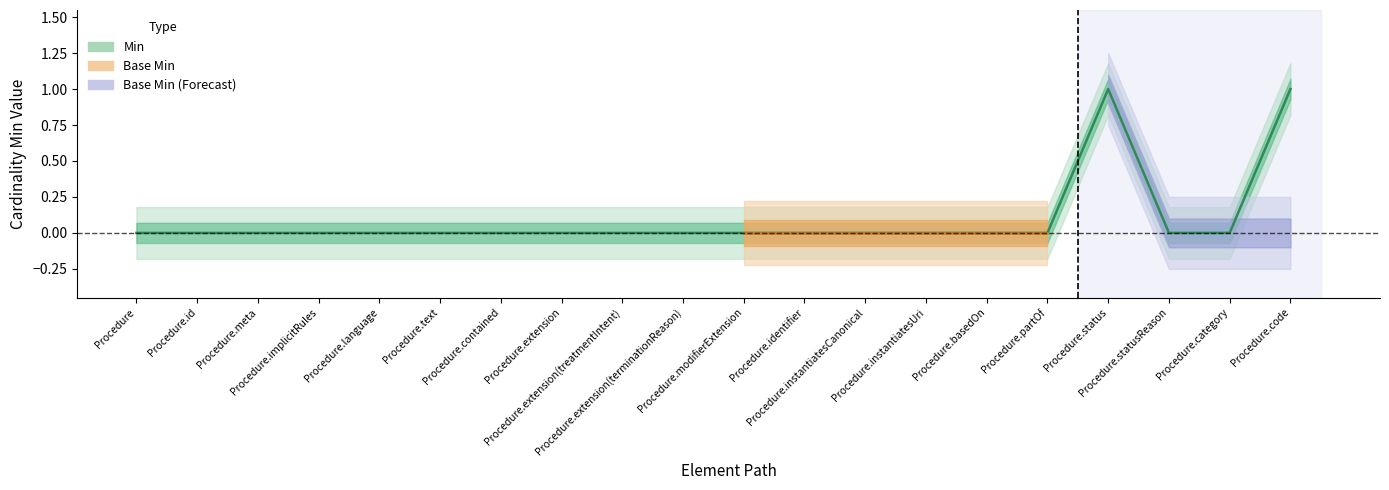

What is the label of the 1st point from the left?

Procedure